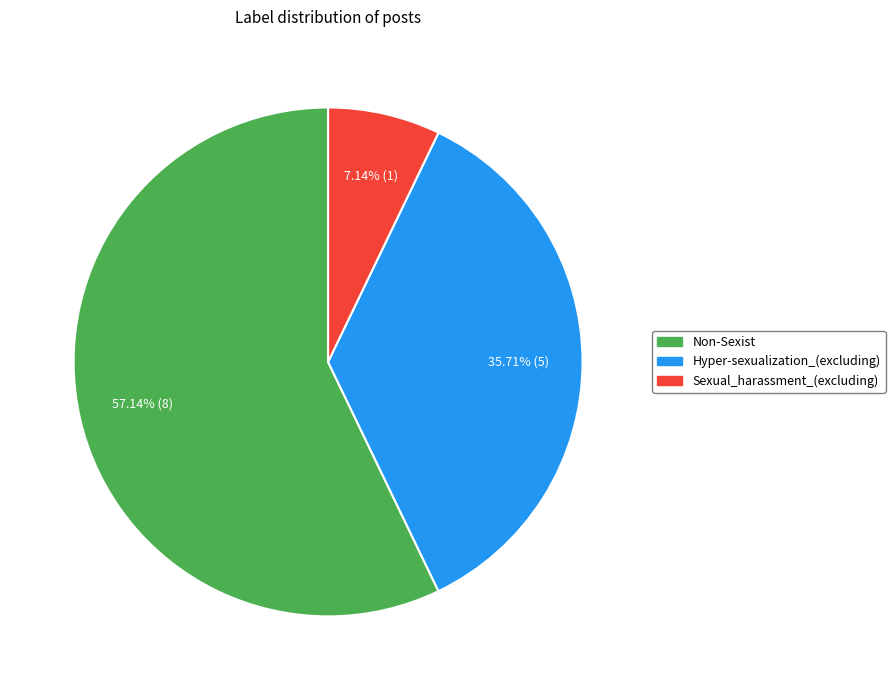

What is the ratio of the value at Sexual_harassment_(excluding) to the value at Hyper-sexualization_(excluding)?

0.2